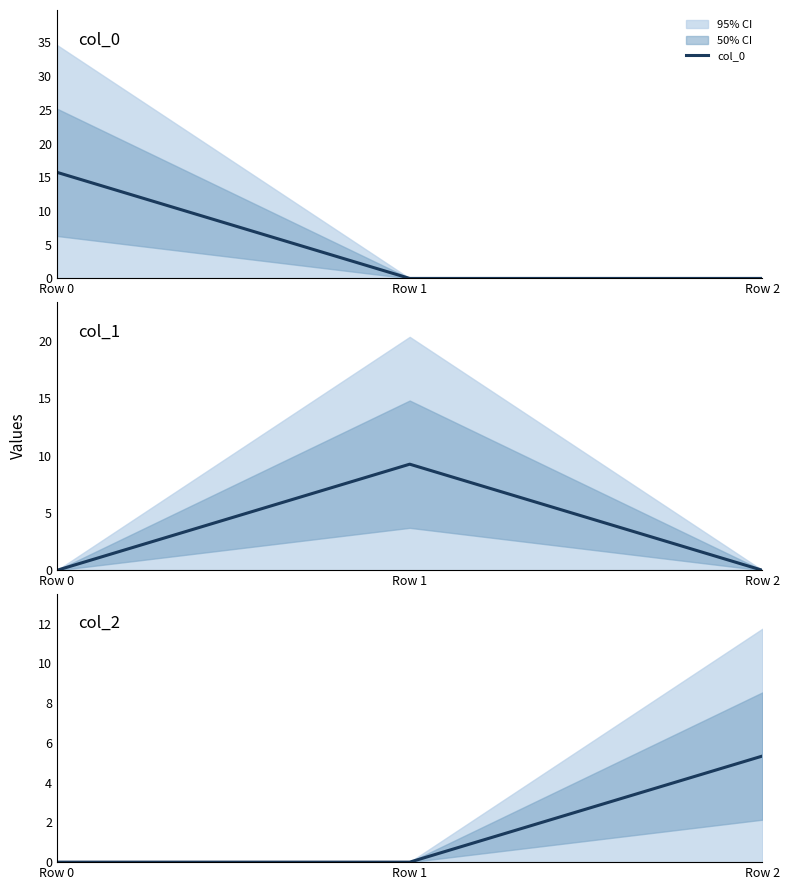

What is the greatest value displayed?

15.7